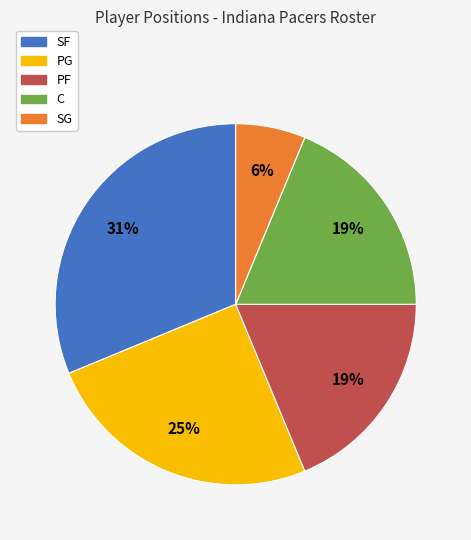

To the nearest percent, what is the difference between the largest and smallest slice percentages?

25%